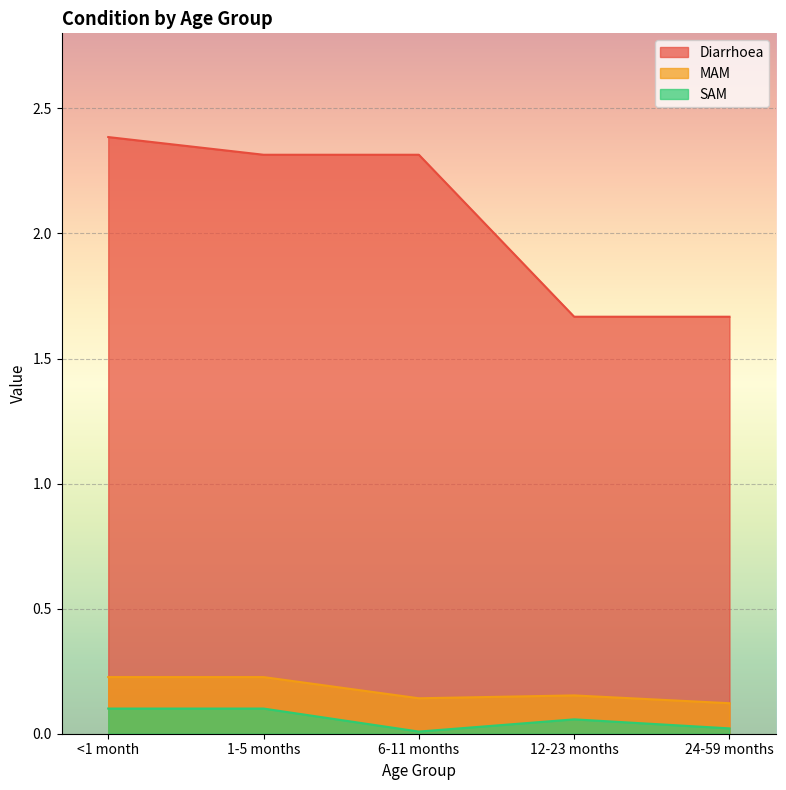

Reading left to right, what are all the values shown in this chart?

Diarrhoea: <1 month=2.4	1-5 months=2.3	6-11 months=2.3	12-23 months=1.7	24-59 months=1.7
MAM: <1 month=0.2	1-5 months=0.2	6-11 months=0.1	12-23 months=0.2	24-59 months=0.1
SAM: <1 month=0.1	1-5 months=0.1	6-11 months=0.0	12-23 months=0.1	24-59 months=0.0